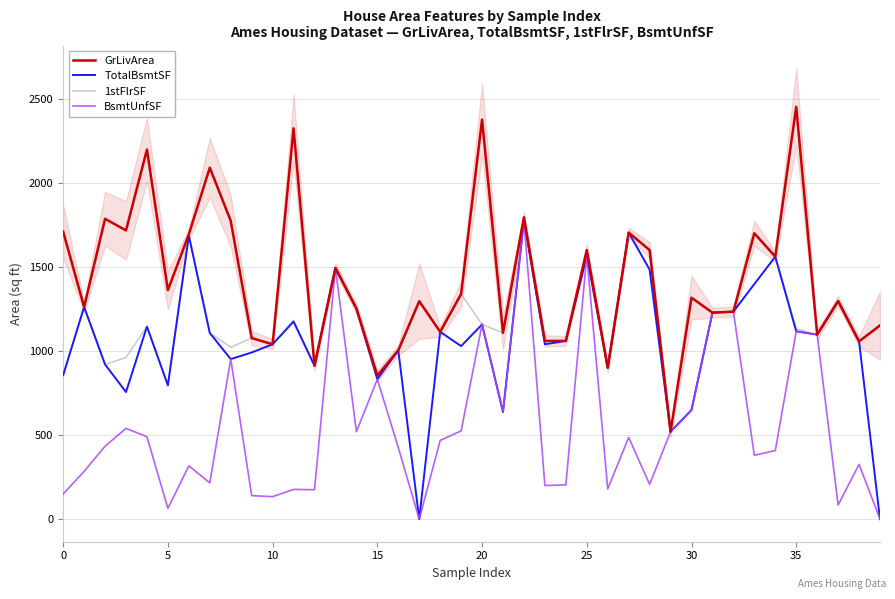

What is the value of the 1stFlrSF point at the 1st from the left?

856